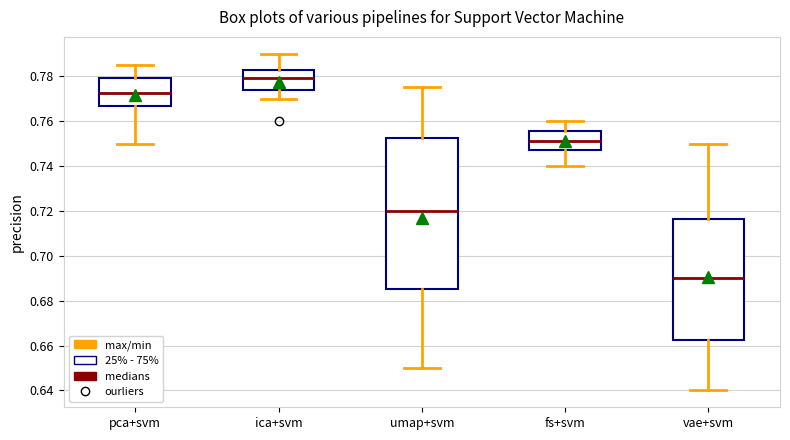

Reading left to right, read every box against the y-axis: the position of its median line, the range the box covers, and the ends of its whiskers. The values are not printed on the chart, so give them approximately, as read against the axis.

pca+svm: median 0.772, box 0.766 to 0.780, whiskers 0.750 to 0.786
ica+svm: median 0.780, box 0.774 to 0.782, whiskers 0.770 to 0.790
umap+svm: median 0.720, box 0.686 to 0.752, whiskers 0.650 to 0.776
fs+svm: median 0.752, box 0.748 to 0.756, whiskers 0.740 to 0.760
vae+svm: median 0.690, box 0.662 to 0.716, whiskers 0.640 to 0.750